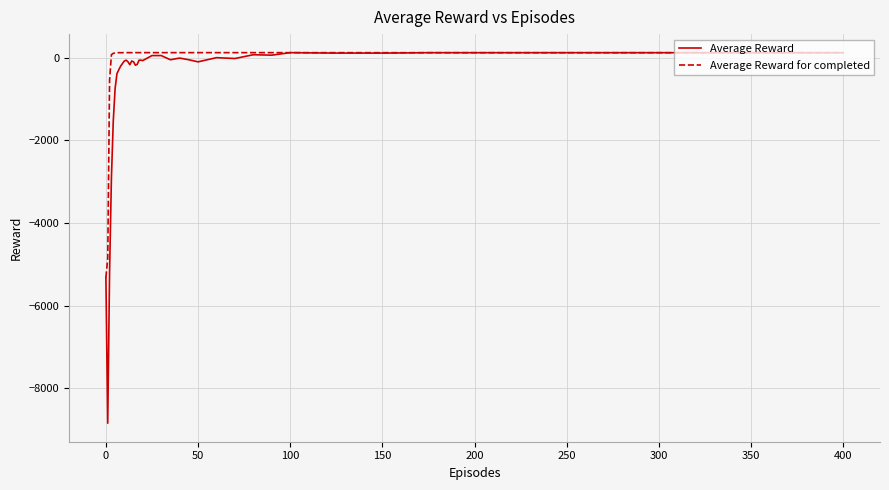

Which series has the largest range (max minus min)?

Average Reward